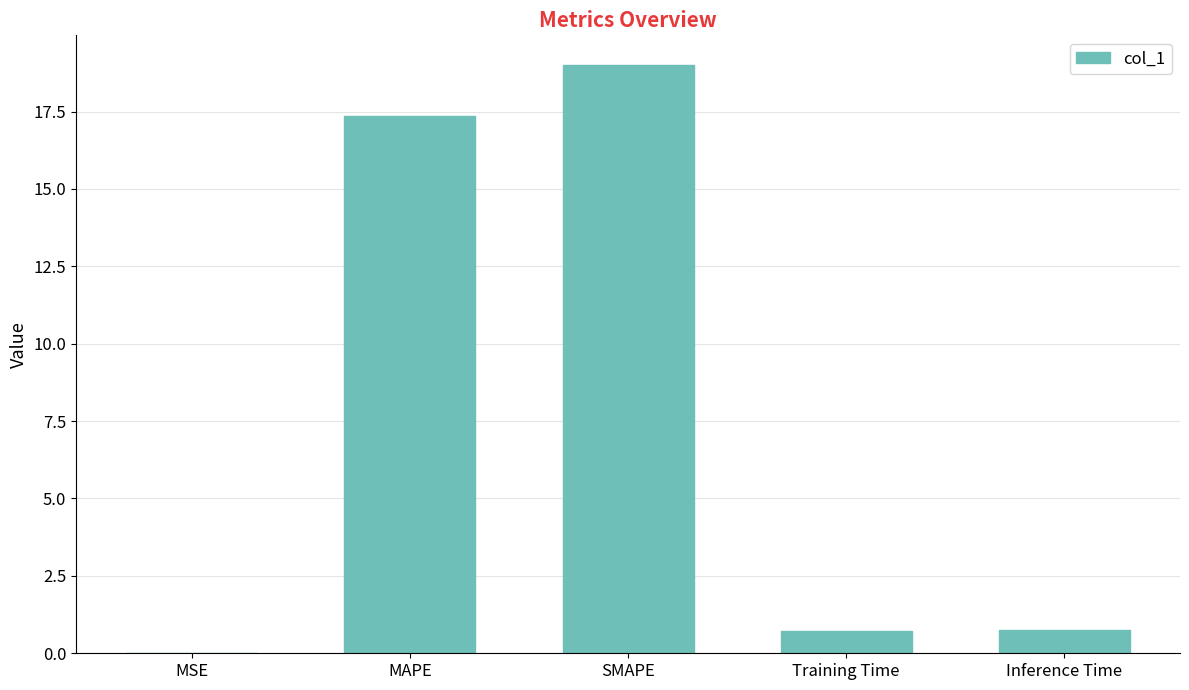

Count the number of categories in the chart.

5